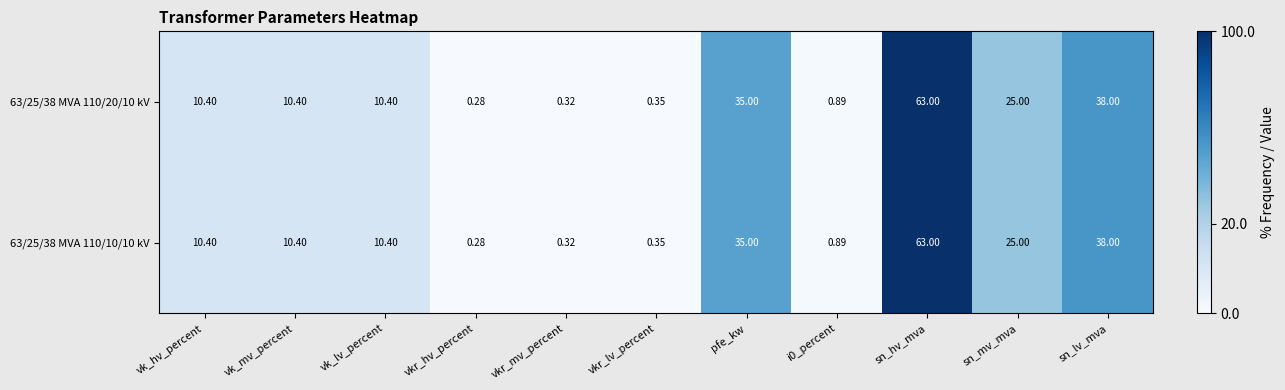

Is the value of 63/25/38 MVA 110/10/10 kV at vk_hv_percent greater than the value of 63/25/38 MVA 110/20/10 kV at sn_hv_mva?

No